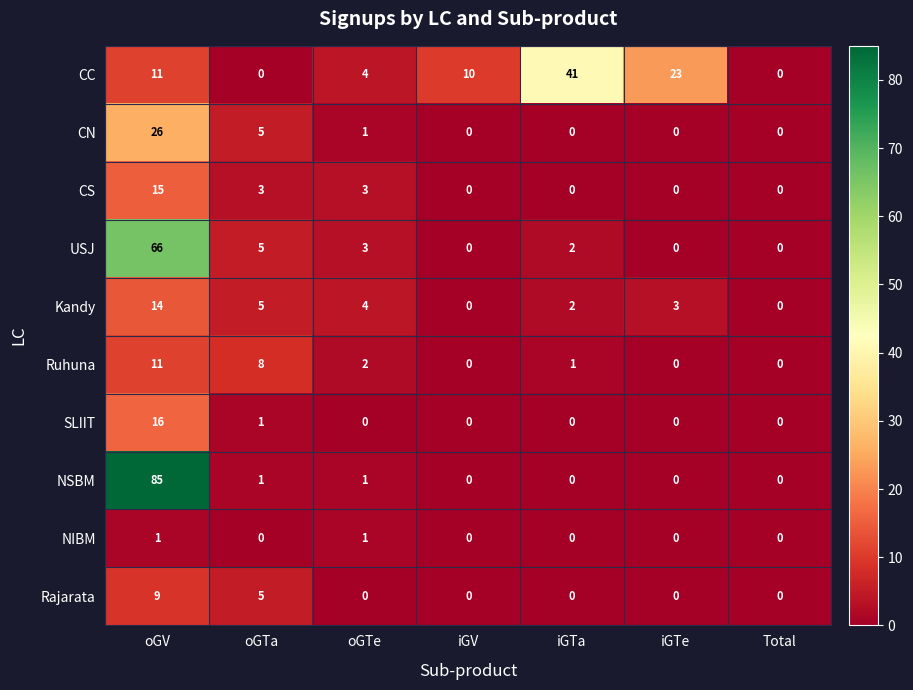

What is the sum of the SLIIT values at oGV and iGTe?

16